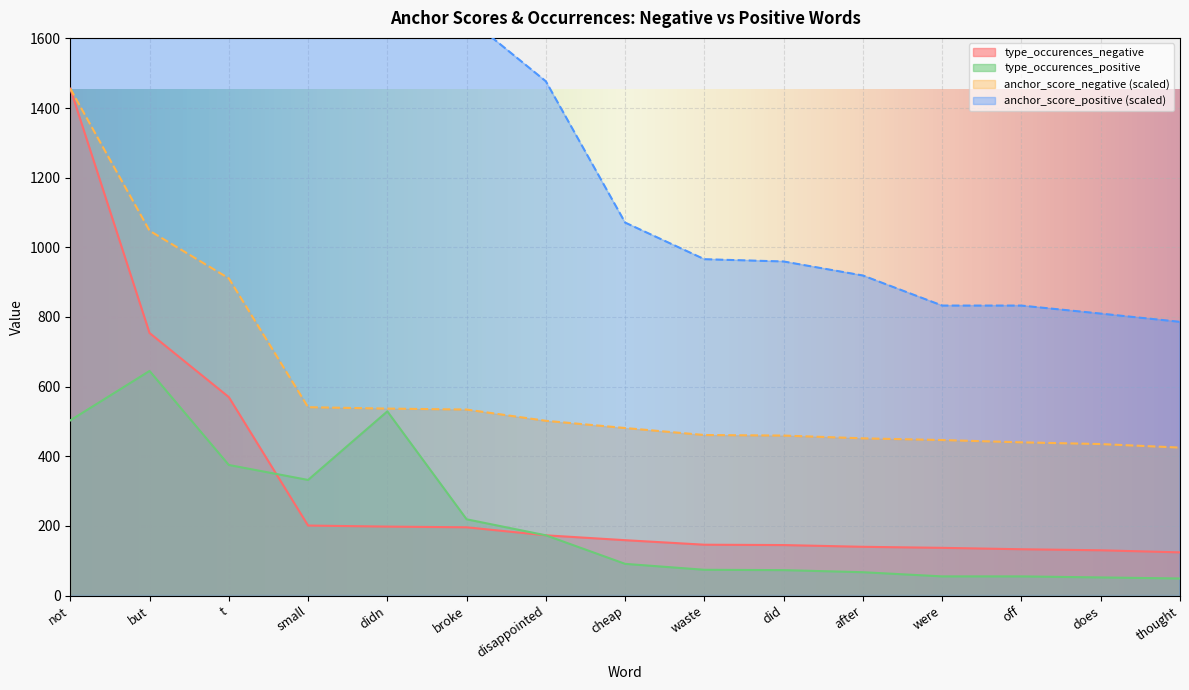

True or false: type_occurences_negative has a value of 30.6 at were.

False